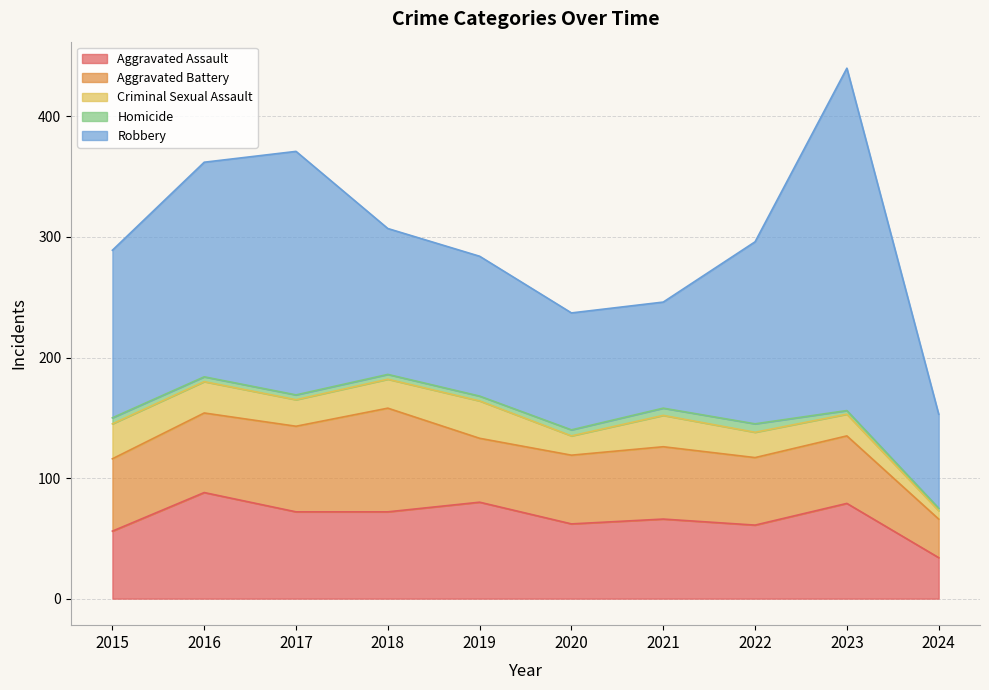

Reading left to right, extract all data points from this chart.

Aggravated Assault: 56	88	72	72	80	62	66	61	79	34
Aggravated Battery: 60	66	71	86	53	57	60	56	56	32
Criminal Sexual Assault: 29	26	22	24	31	16	26	21	18	7
Homicide: 5	4	4	4	4	5	6	7	3	2
Robbery: 139	178	202	121	116	97	88	151	284	78